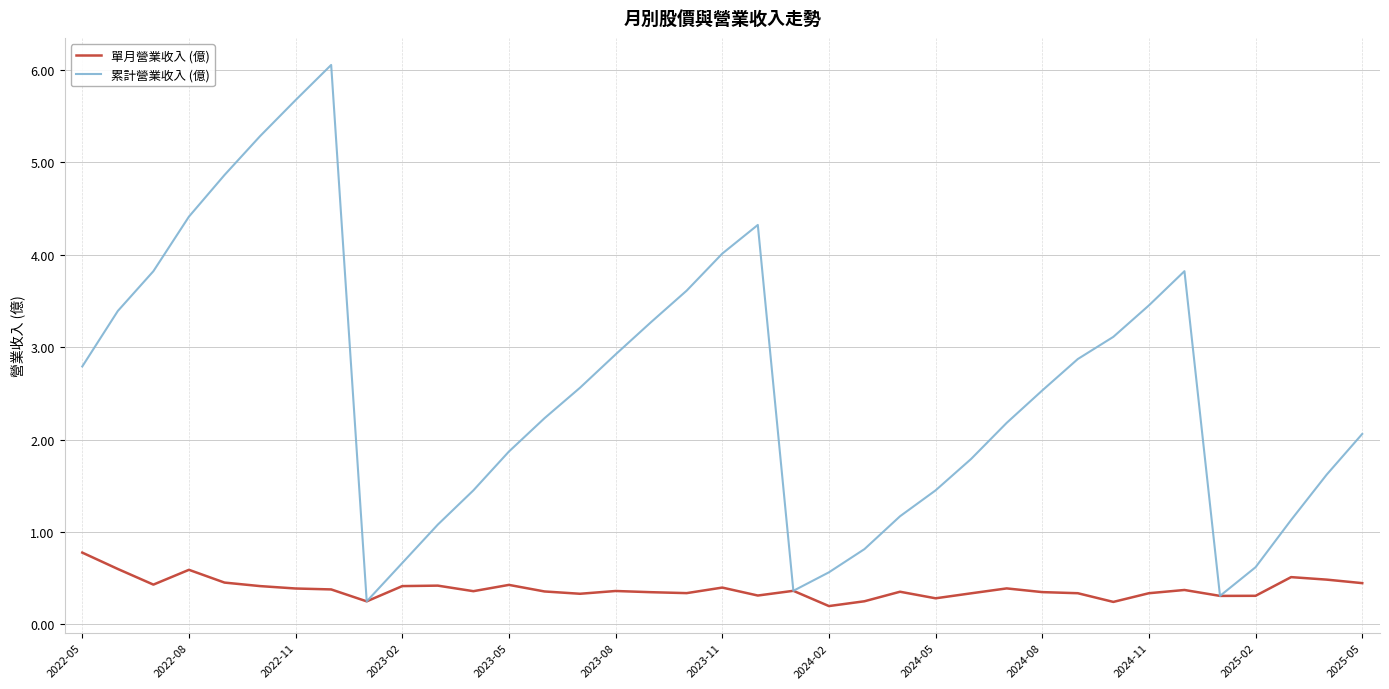

What is the difference between the second highest and minimum values in the 單月營業收入 (億) series?

0.4